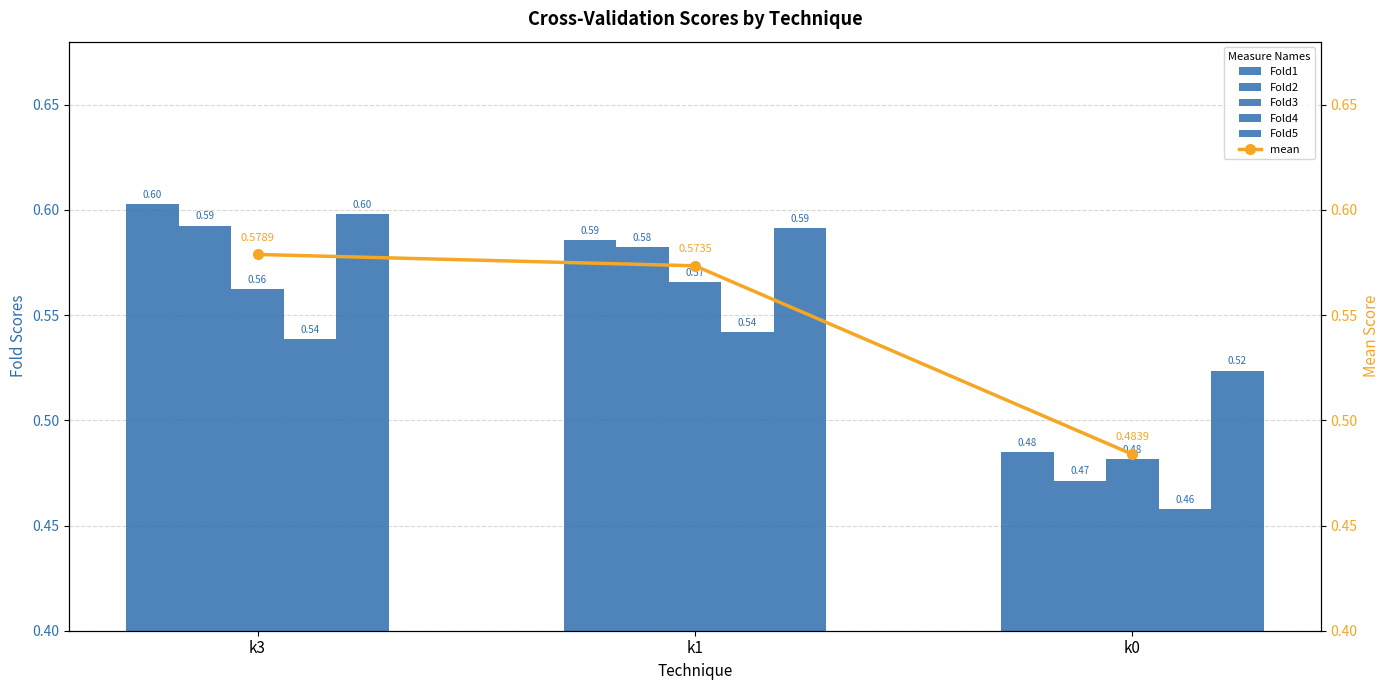

What is the spread (max minus min) of values at k0?

0.1